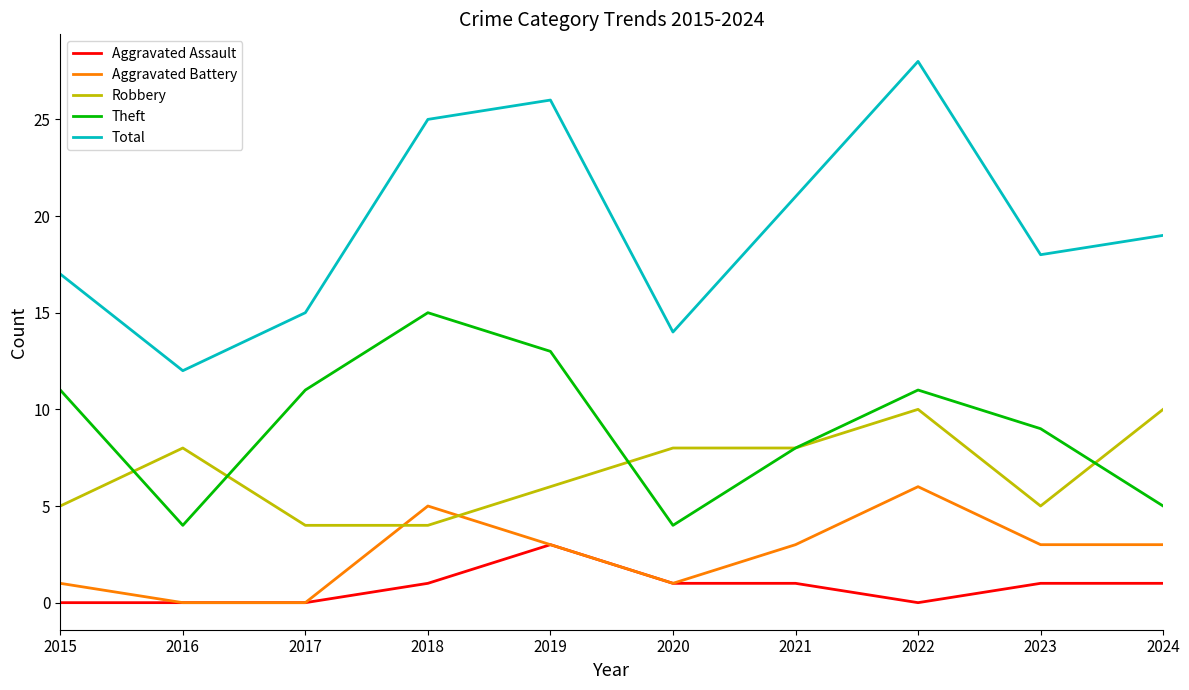

What is the greatest value displayed?

28